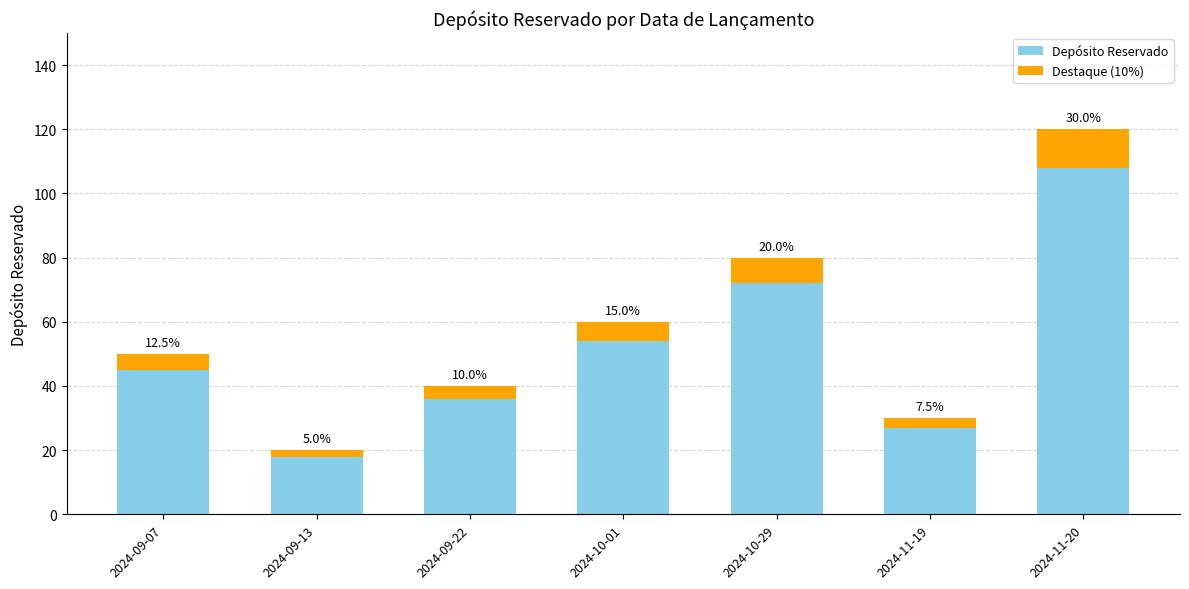

What is the lowest value of the Destaque (10%) series?

2